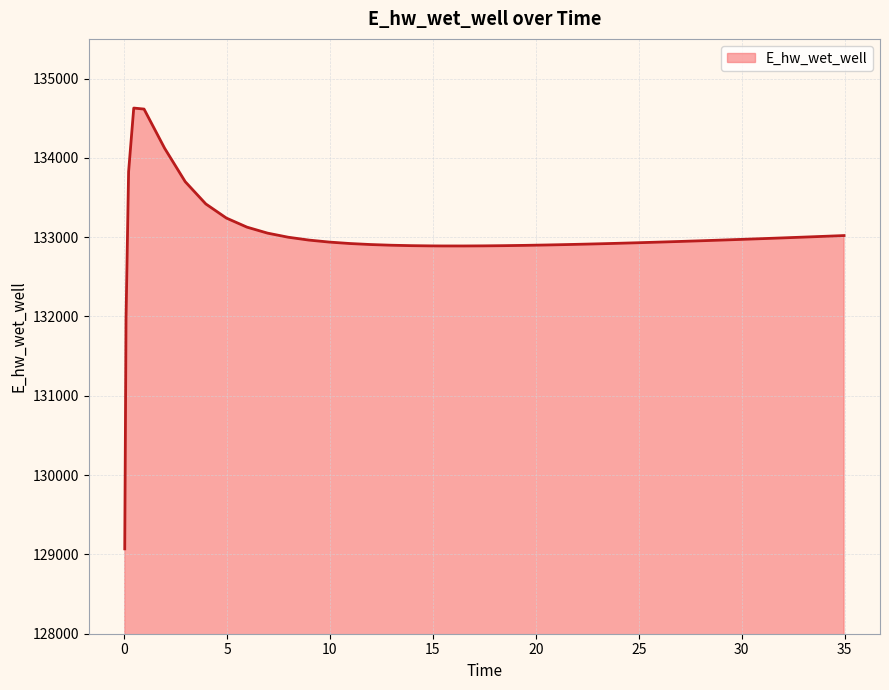

What is the minimum value shown in the chart?

129070.3